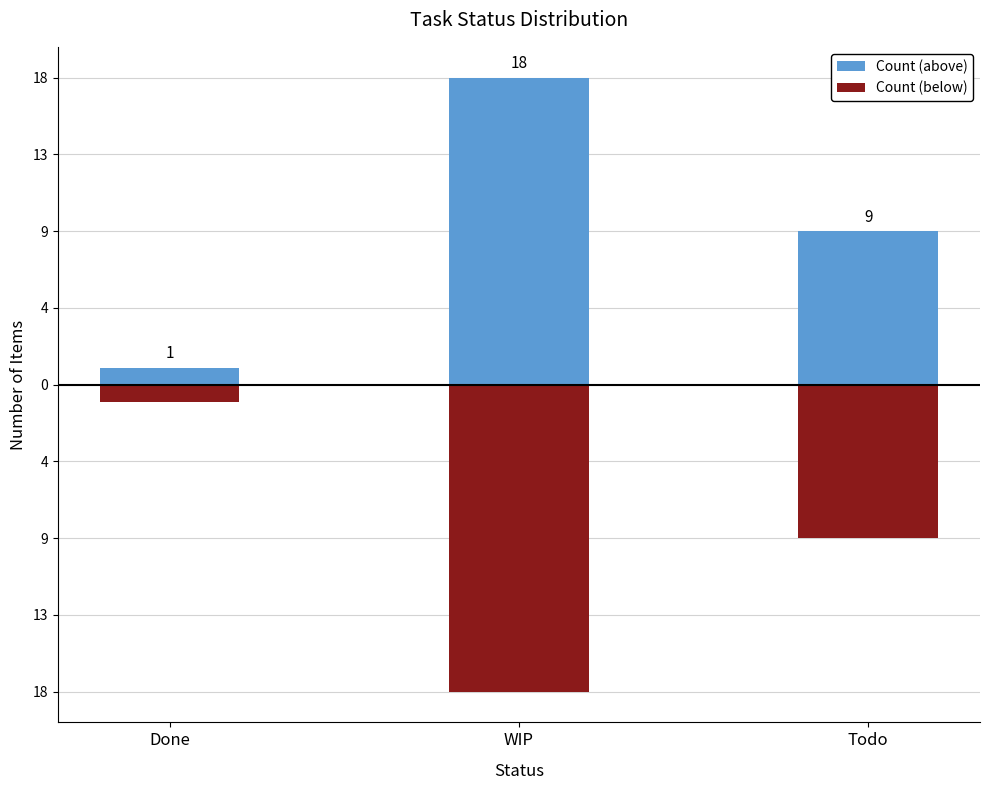

The Count (below) series shows 0 at Done. True or false?

False